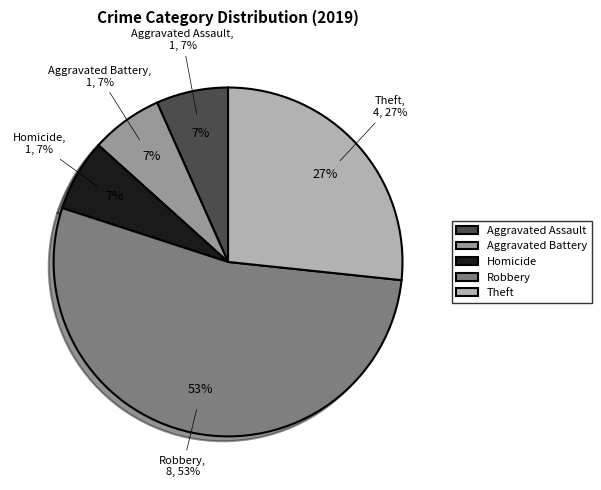

Does any single category account for the majority?

Yes